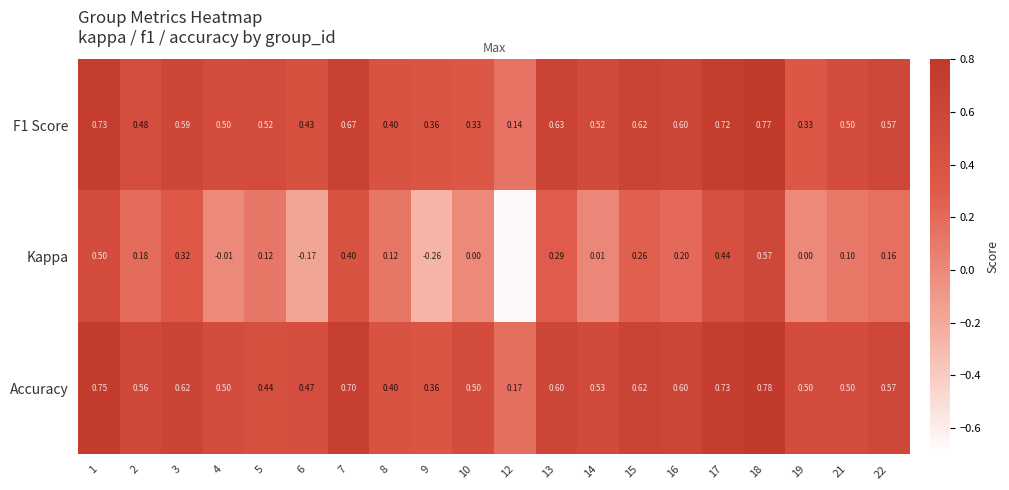

Between 4 and 13, which series saw the biggest shift?

Kappa